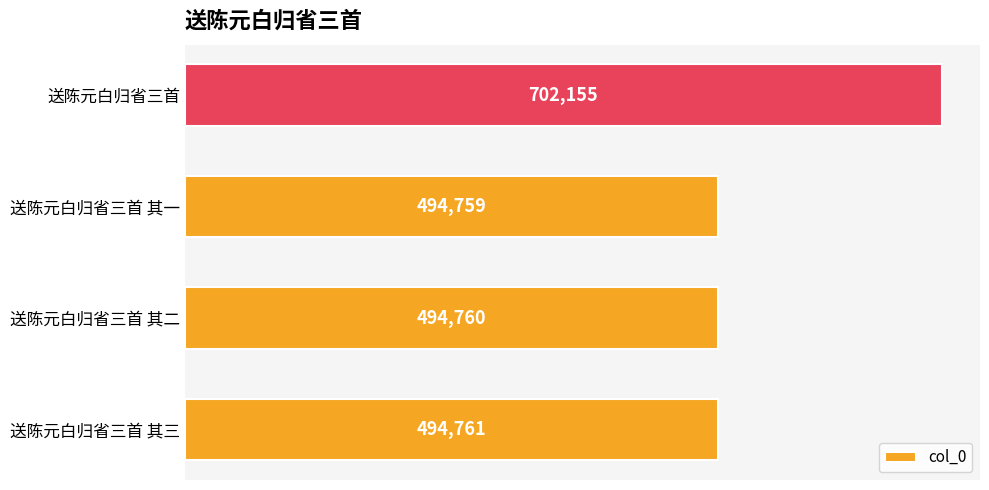

Reading bottom to top, what are all the values shown in this chart?

494761	494760	494759	702155